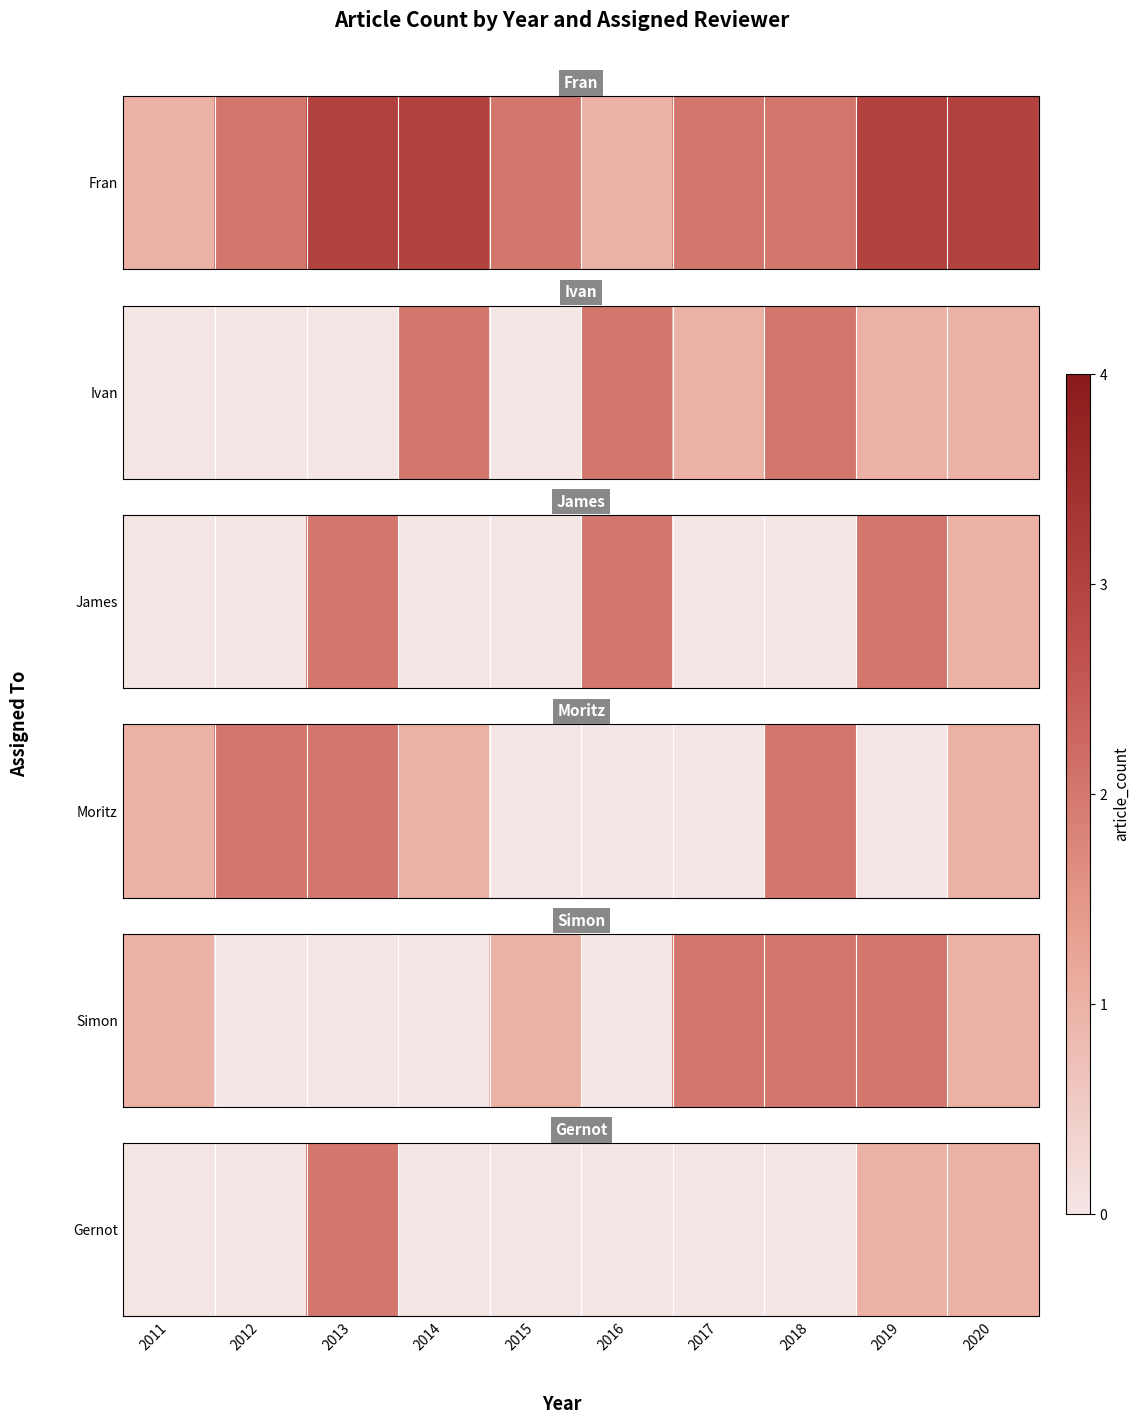

How many categories are shown in the chart?

10